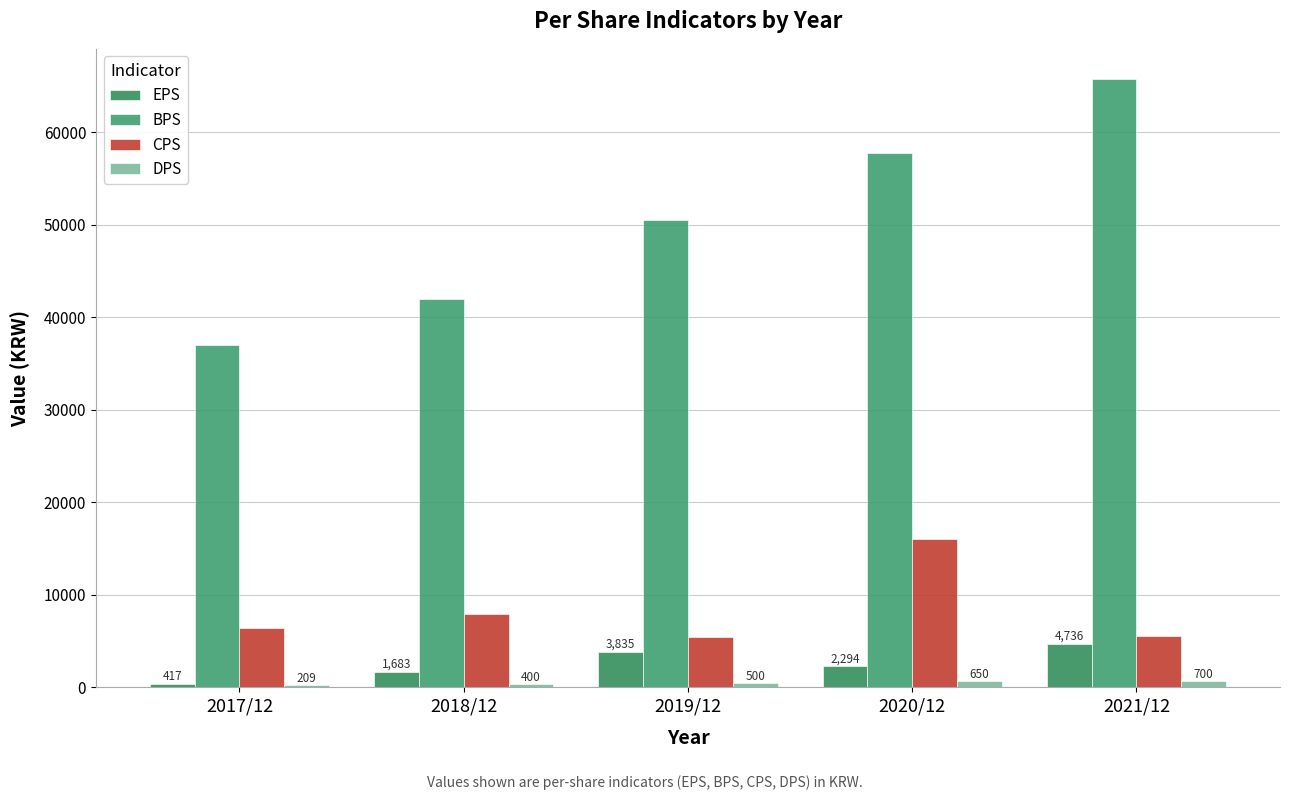

What is the maximum value for DPS?

700